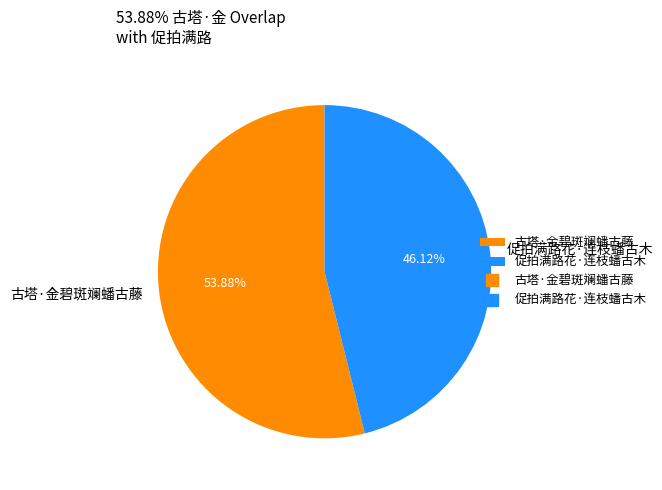

How much of the chart is everything except 促拍满路花·连枝蟠古木?

53.9%